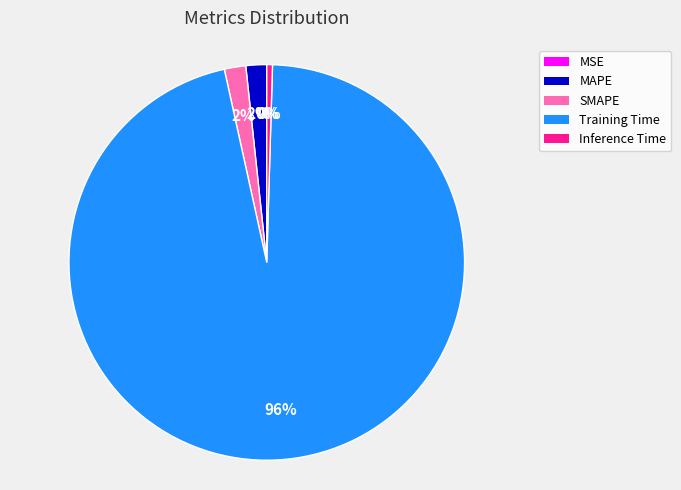

Which category has the biggest portion of the pie?

Training Time